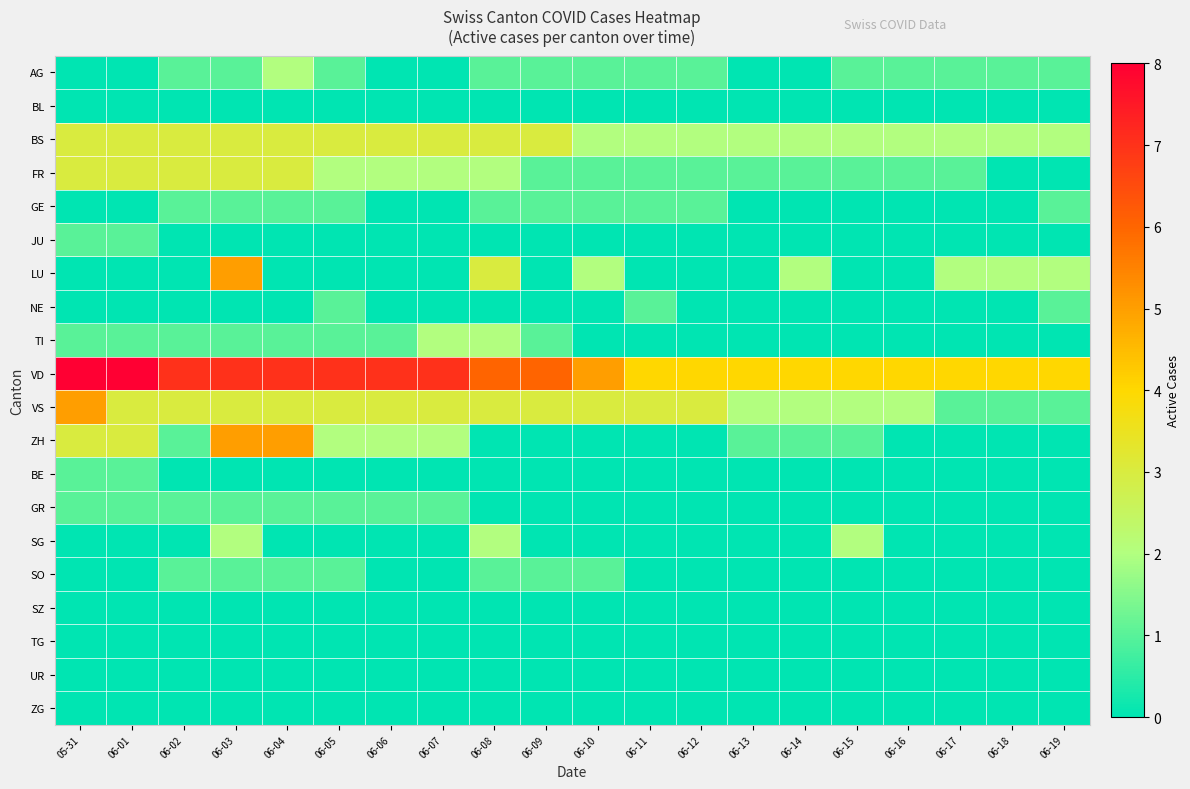

Rank the series at 06-04 from highest to lowest value.

VD, ZH, BS, FR, VS, AG, GE, TI, GR, SO, BL, JU, LU, NE, BE, SG, SZ, TG, UR, ZG